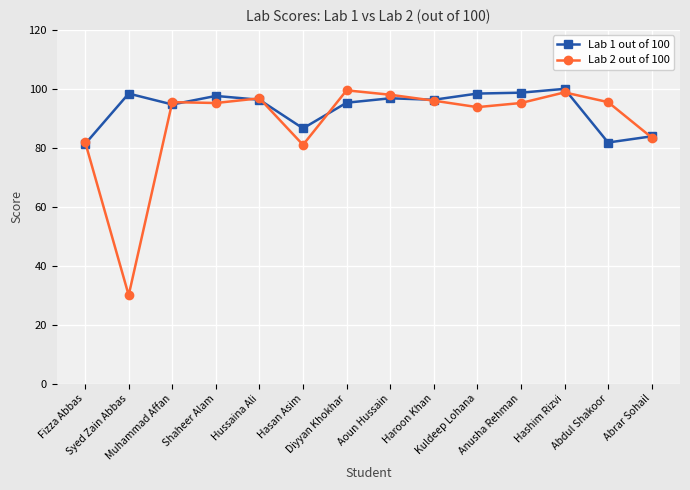

What is the label of the 4th point from the left?

Shaheer Alam